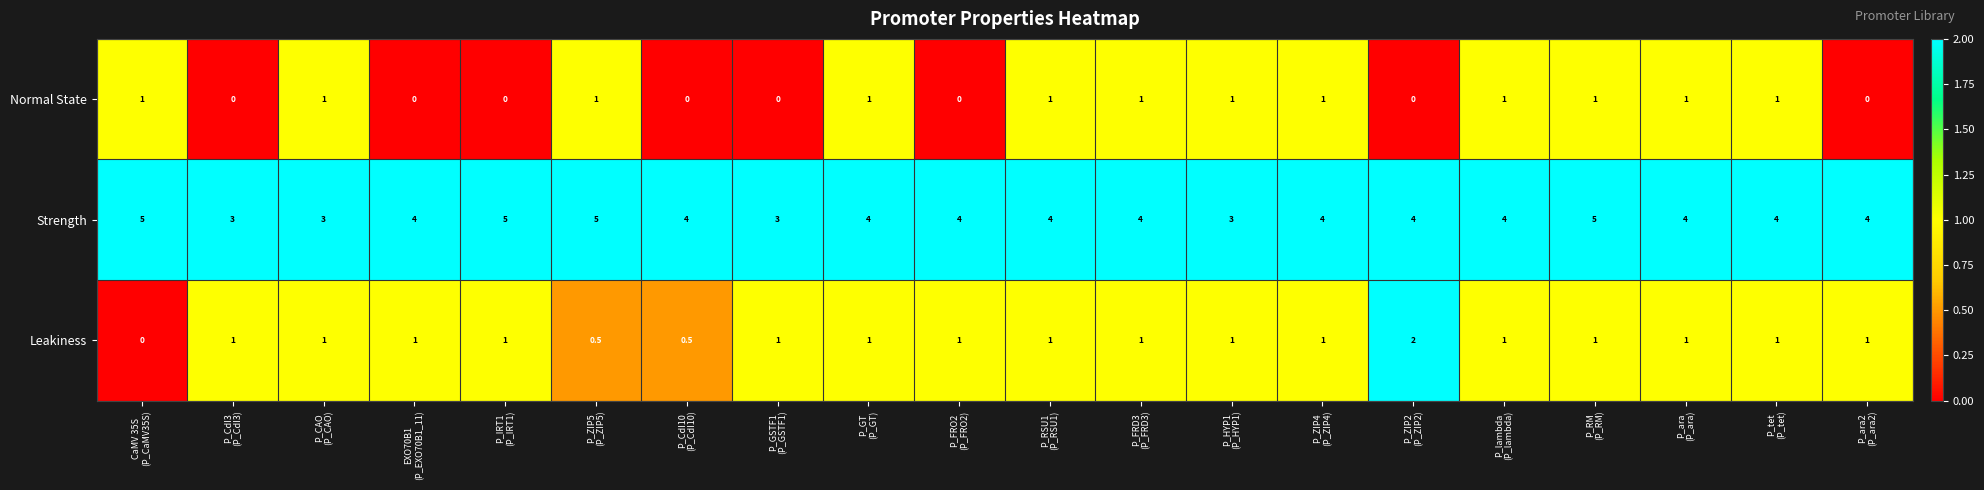

What is the lowest value of the Strength series?

3.0